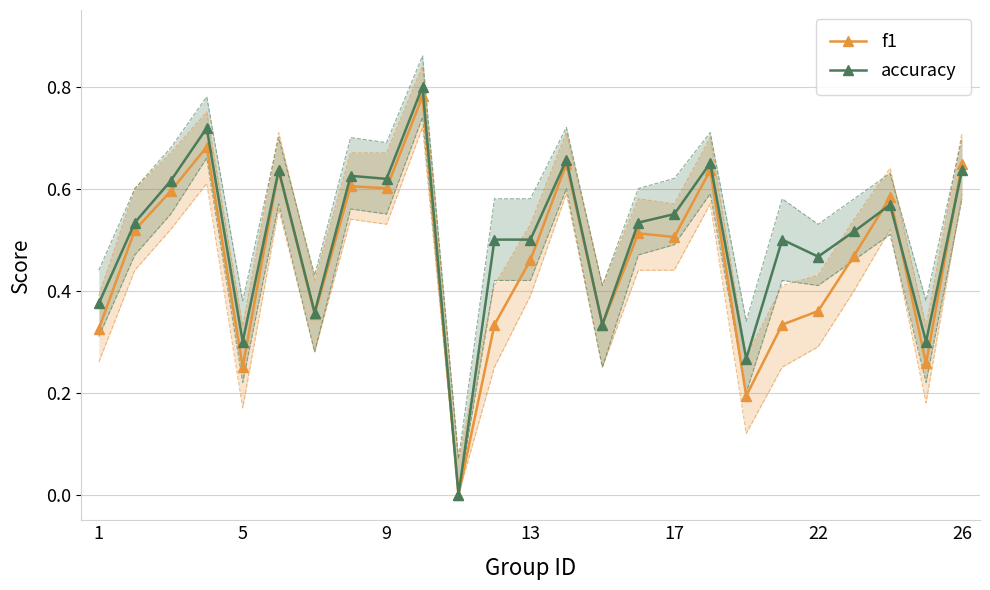

Where is the first local minimum for accuracy?

5